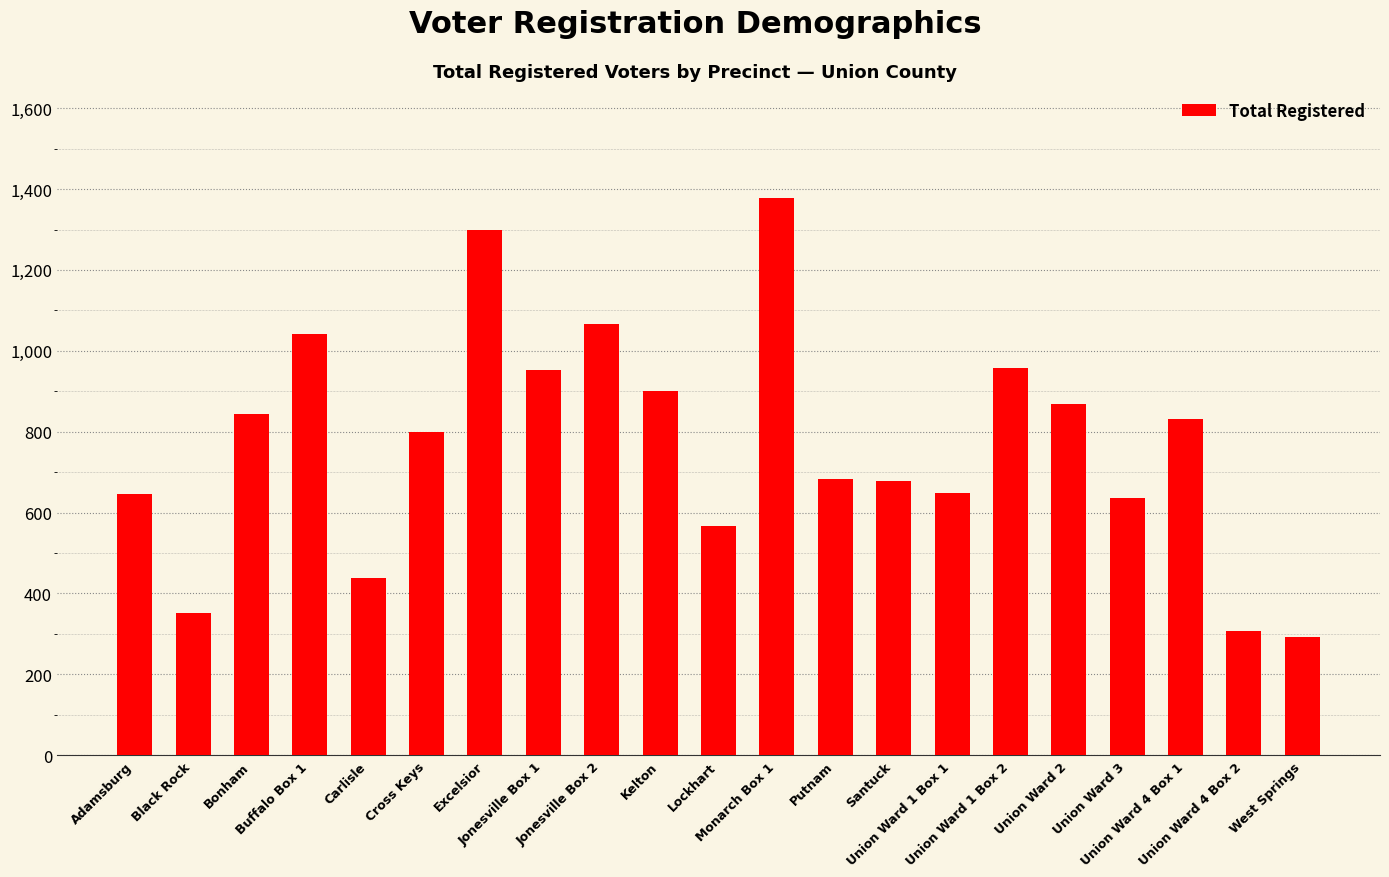

What is the greatest value displayed?

1377